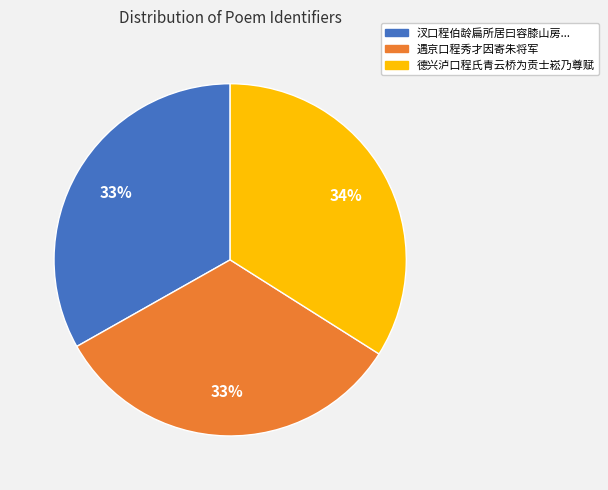

To the nearest percent, what is the average slice percentage?

33%